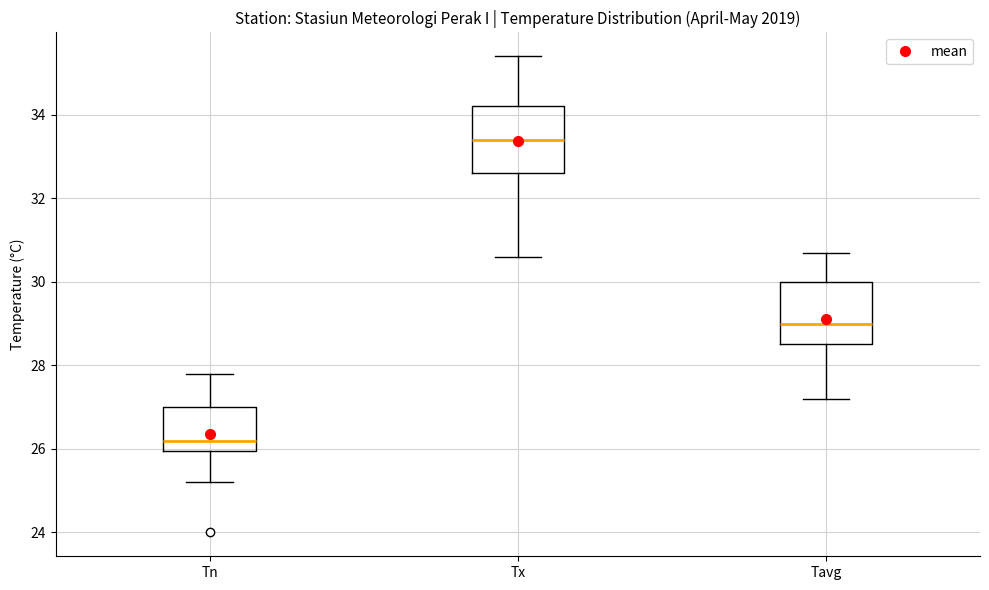

Which box's median line is the highest?

Tx